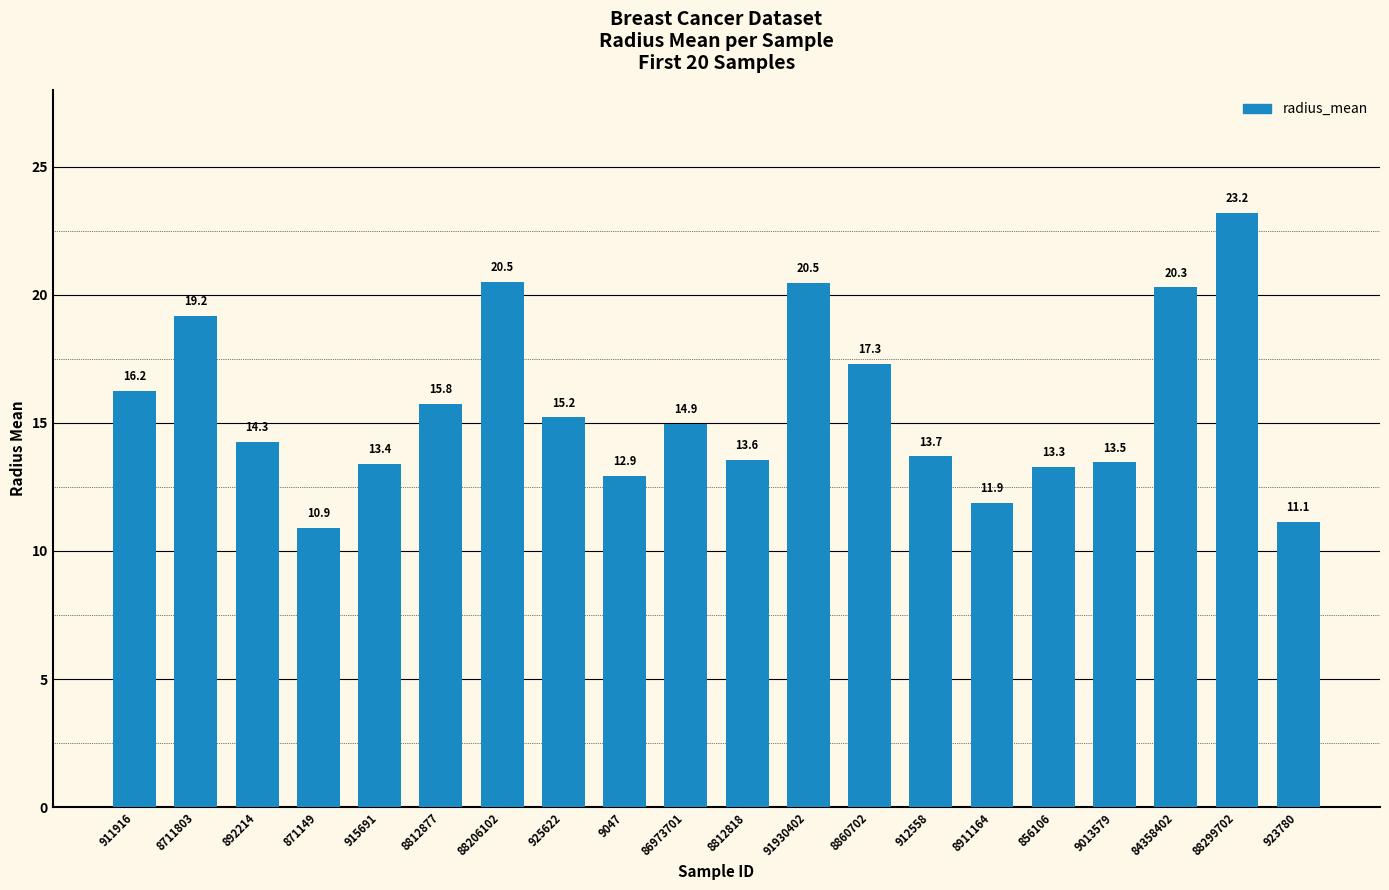

What is the difference between the values at 8911164 and 871149?

1.0